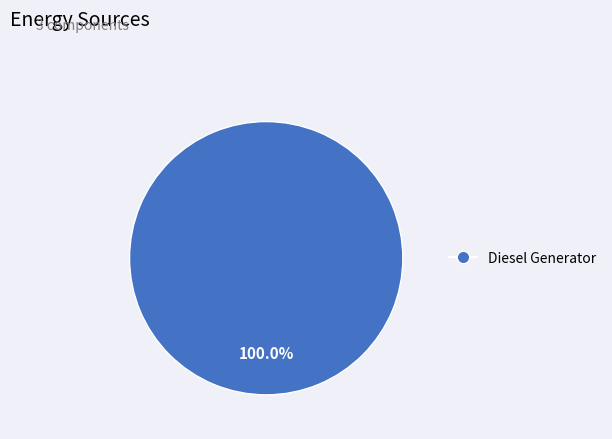

Does any single category account for the majority?

Yes